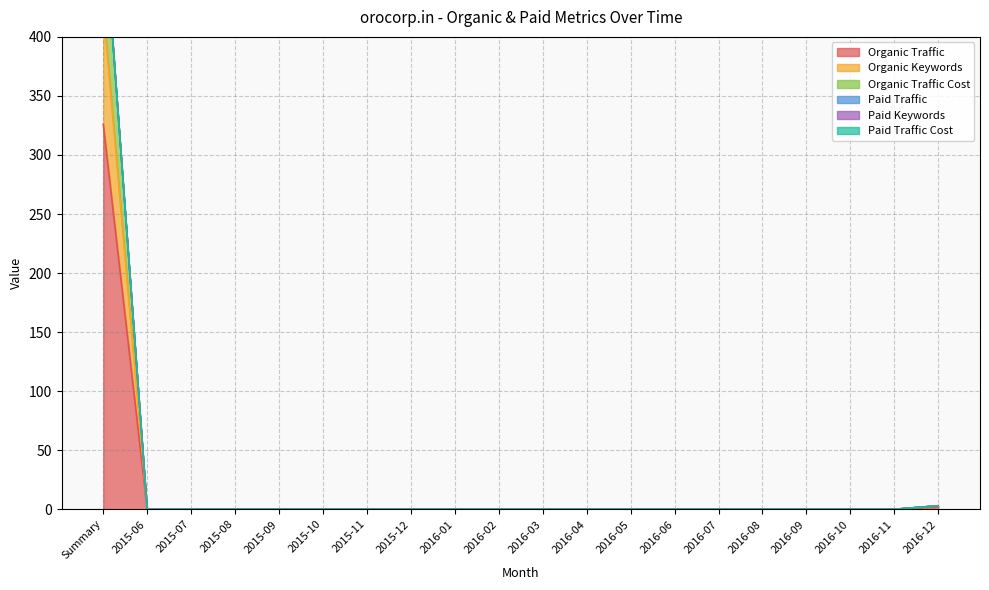

Which series has the widest spread of values?

Organic Traffic Cost